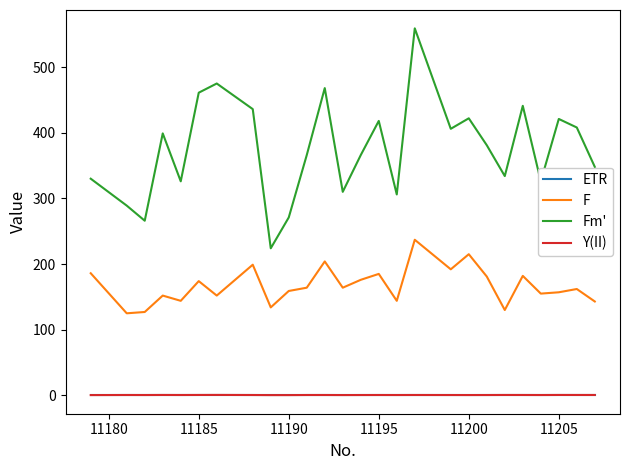

At how many categories does at least one series exceed 282?

23